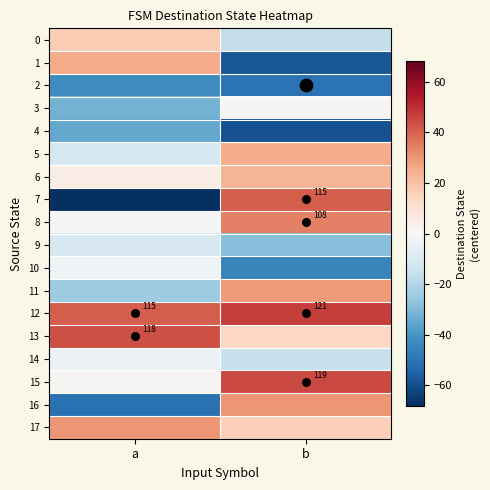

How many data points in 14 are less than -4?

1